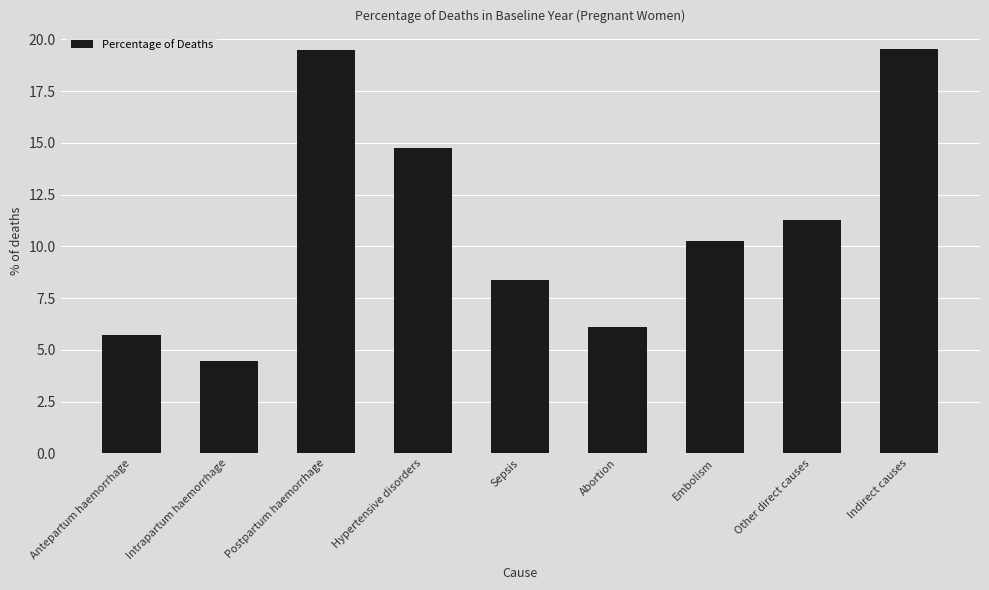

What is the approximate value at Abortion?

6.1